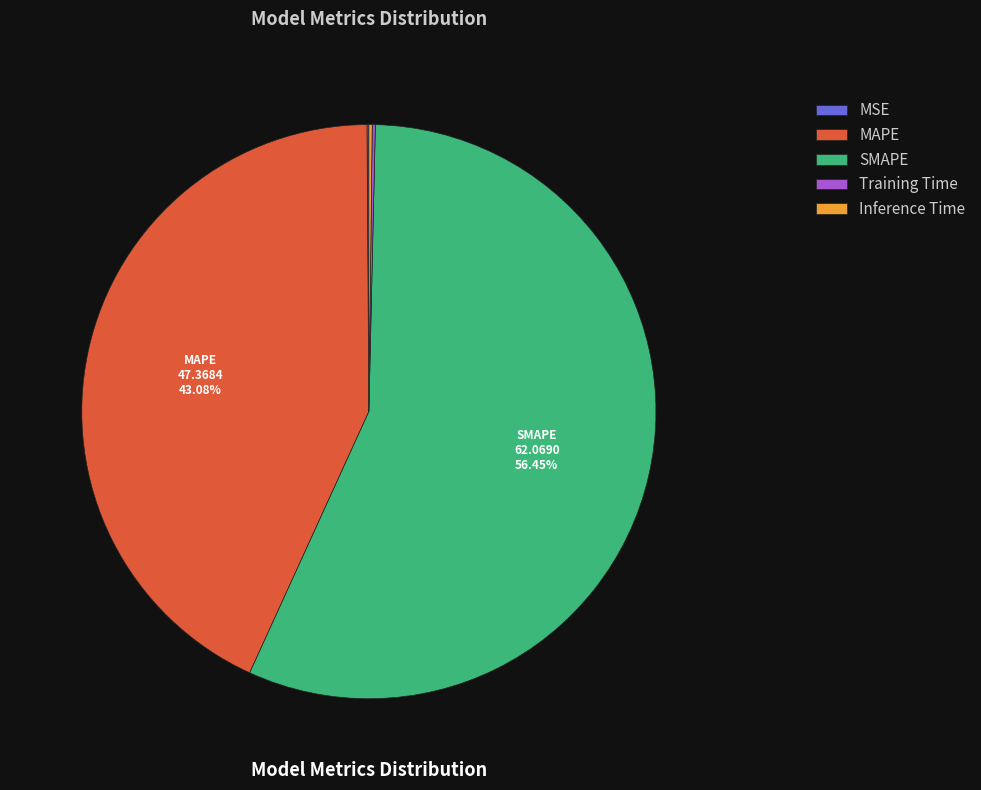

Is there a majority slice in this chart?

Yes